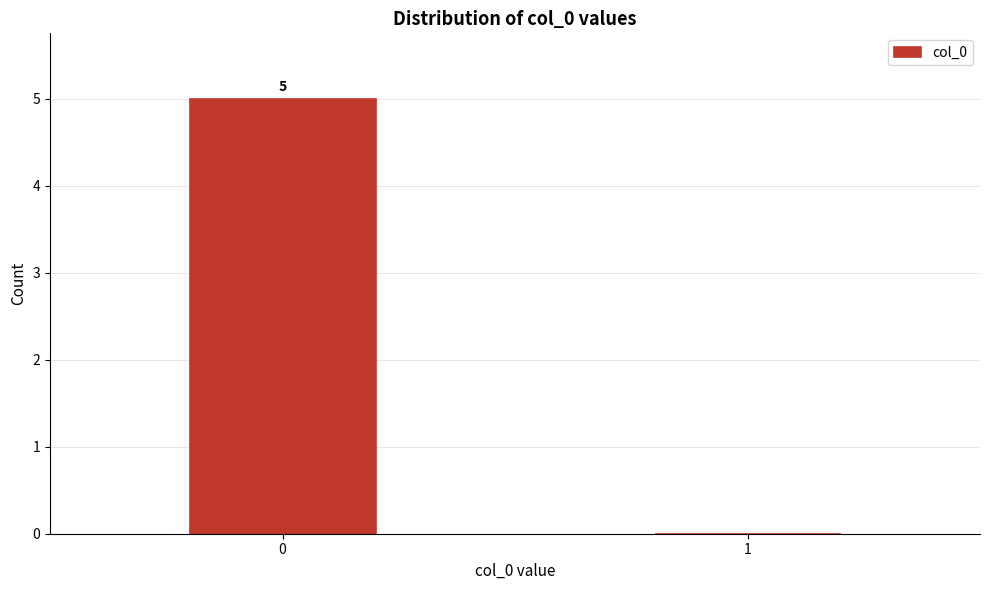

Reading left to right, list all the values displayed in this chart.

0=5	1=0